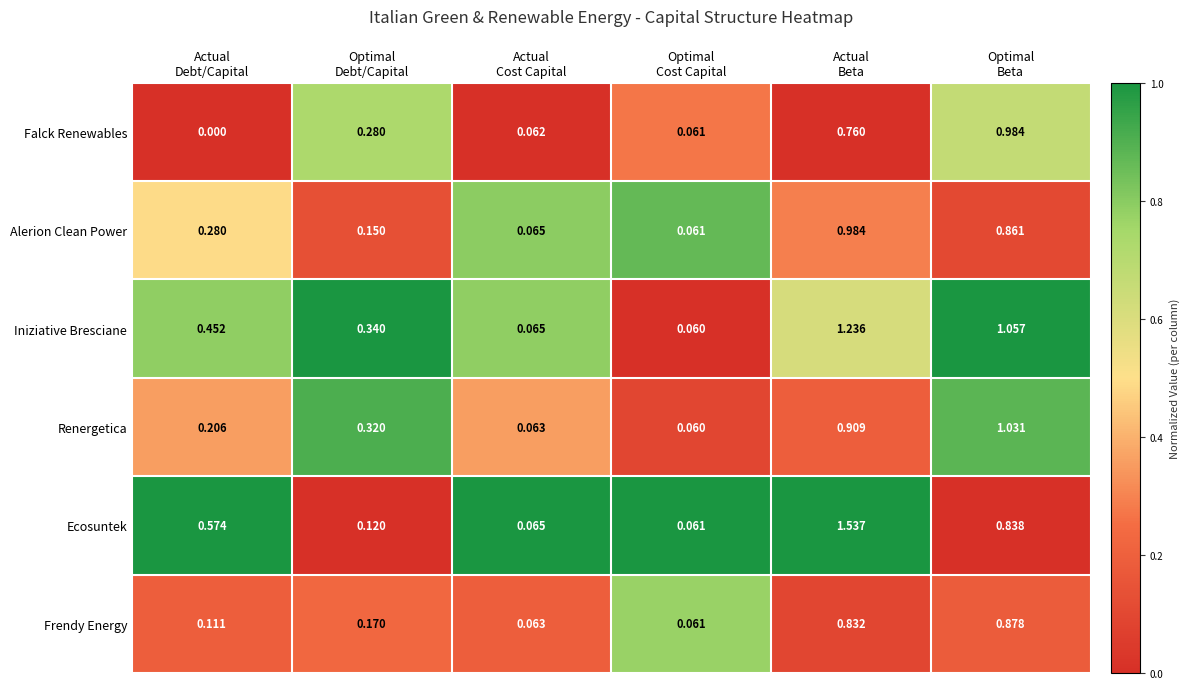

Which series has the widest spread of values?

Ecosuntek